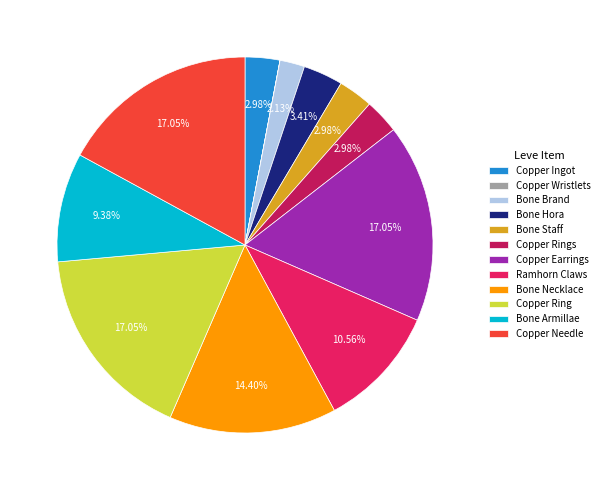

Combined, do Ramhorn Claws and Bone Armillae account for over 50%?

No